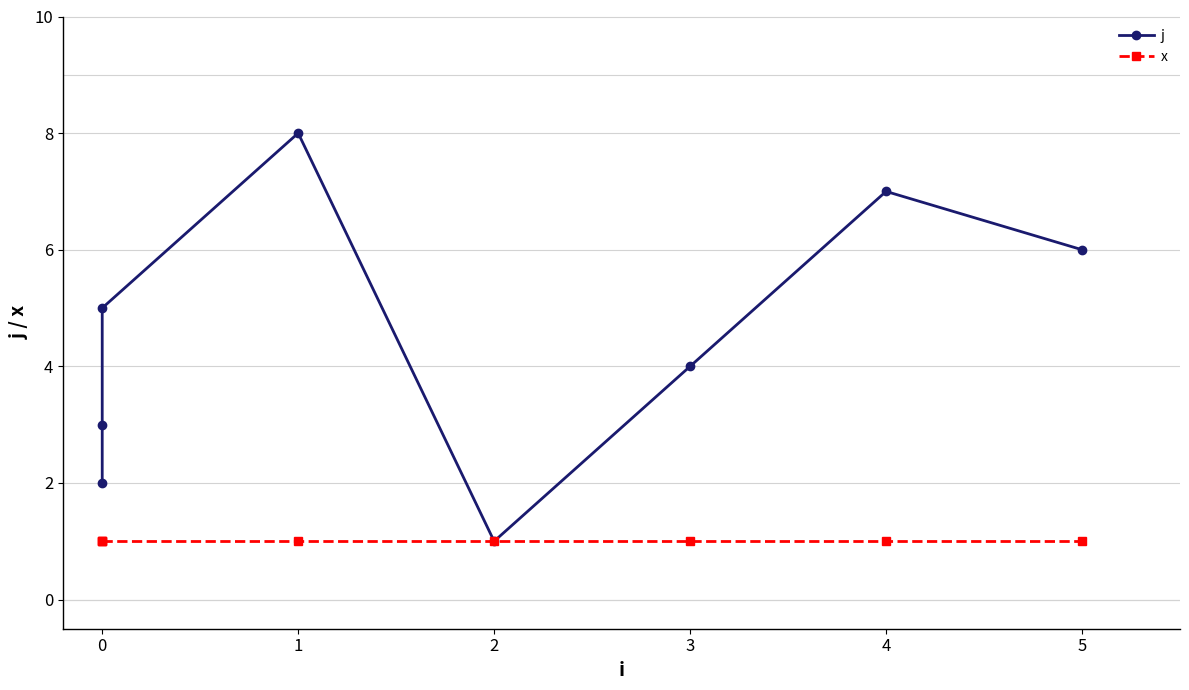

Which series has the largest range (max minus min)?

j